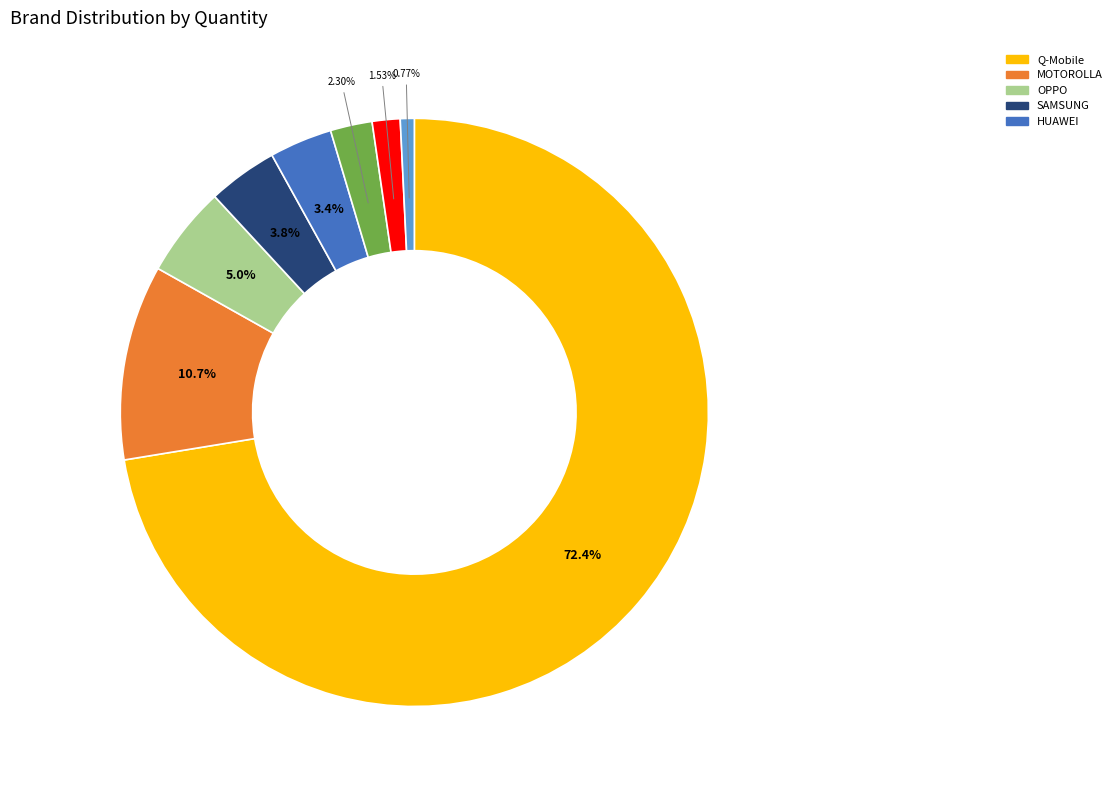

Does any single category account for the majority?

Yes